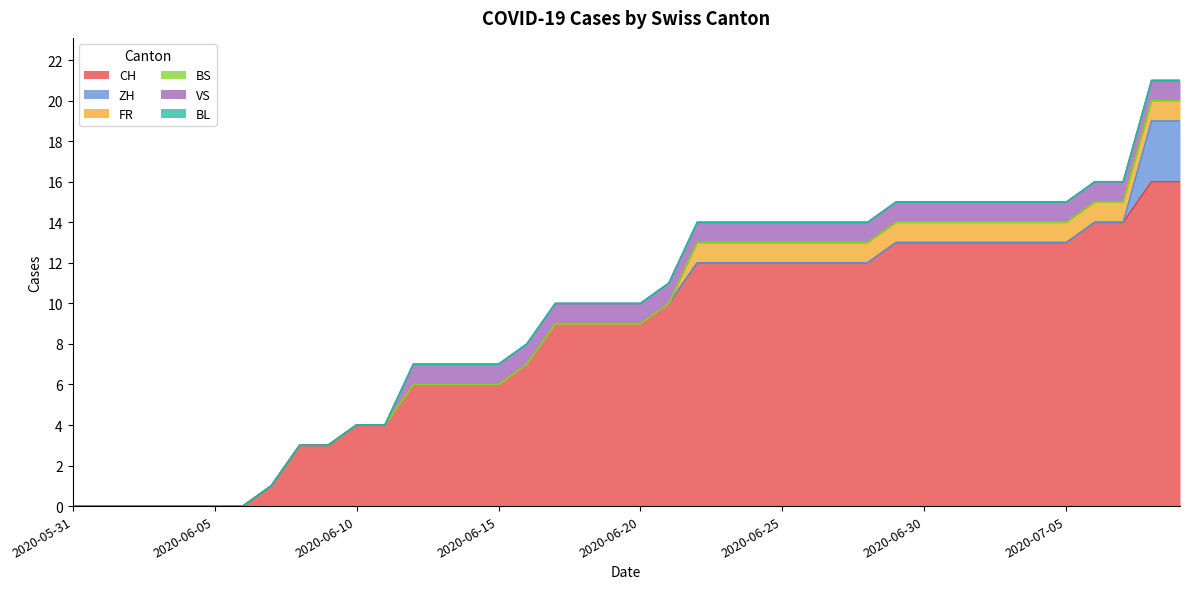

Between 2020-06-04 and 2020-07-06, which is larger?

2020-07-06